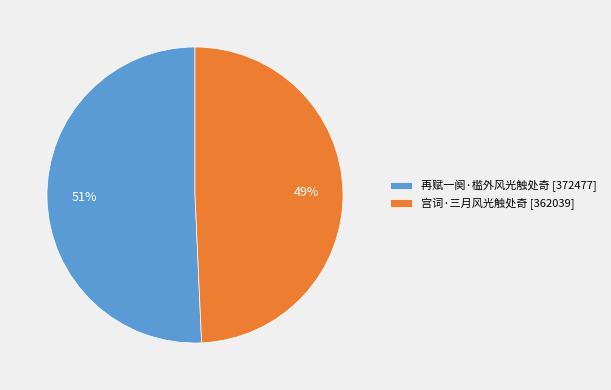

What percentage is the 宫词·三月风光触处奇 slice, to the nearest percent?

49%